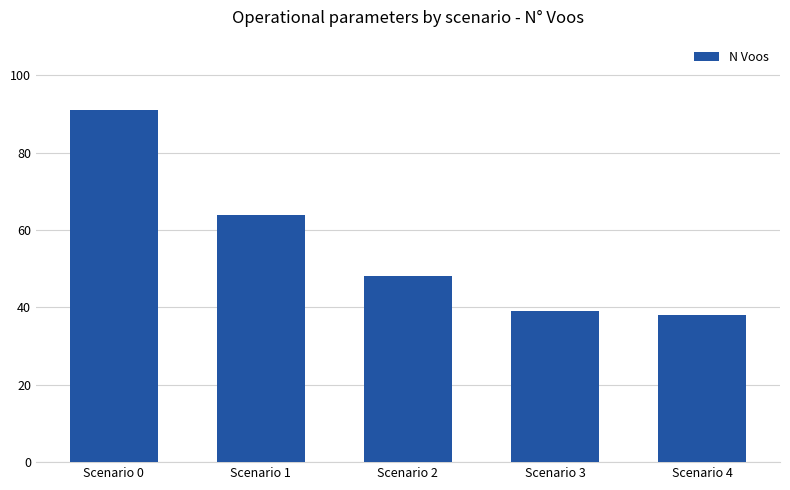

The chart shows a value of 39 at Scenario 3. True or false?

True